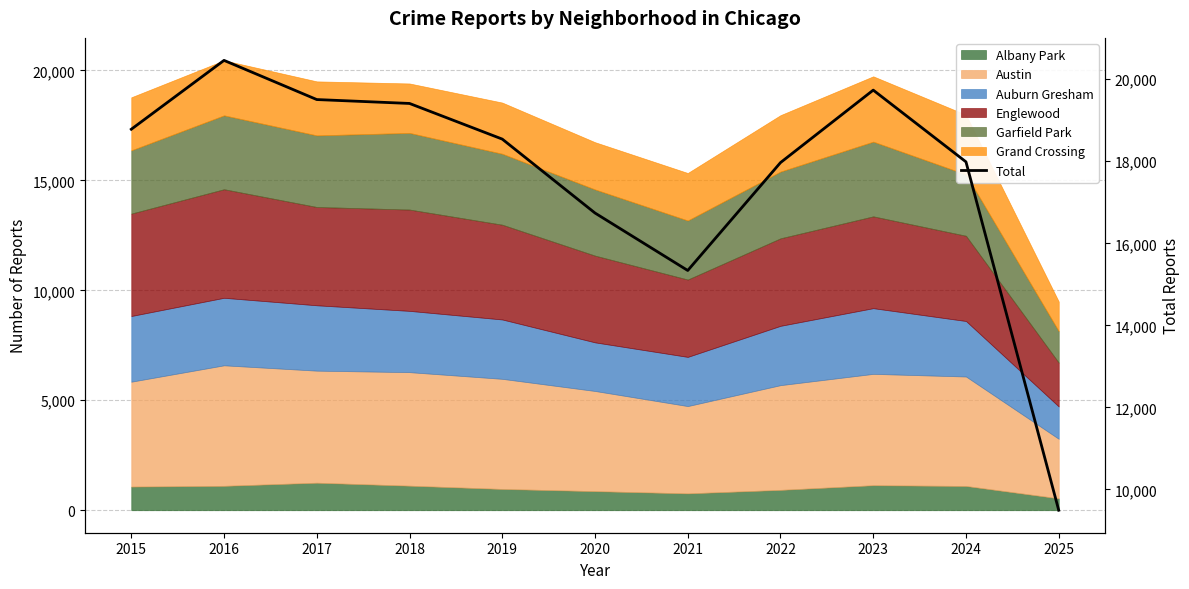

How many points are higher than both their immediate neighbors (excluding endpoints)?

2